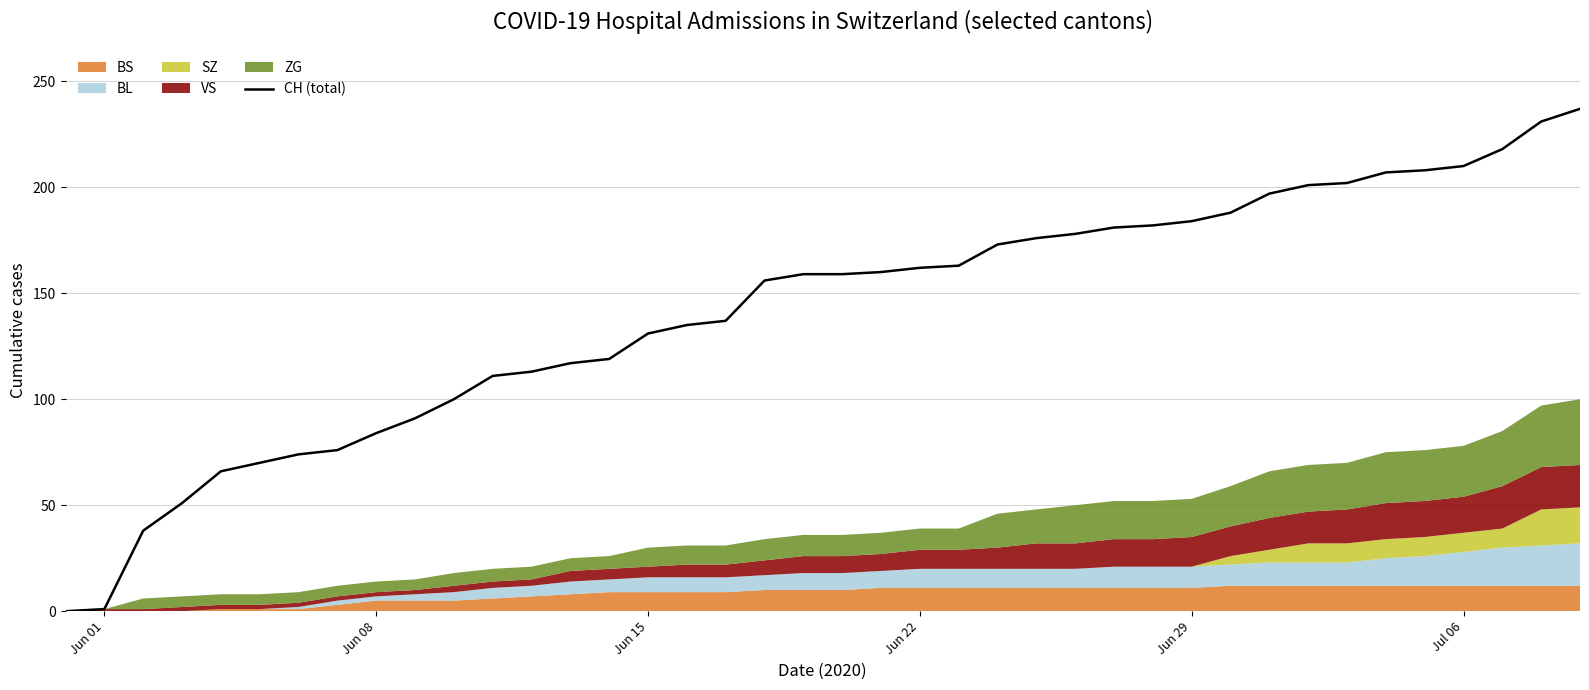

What is the highest value of the CH (total) series?

237